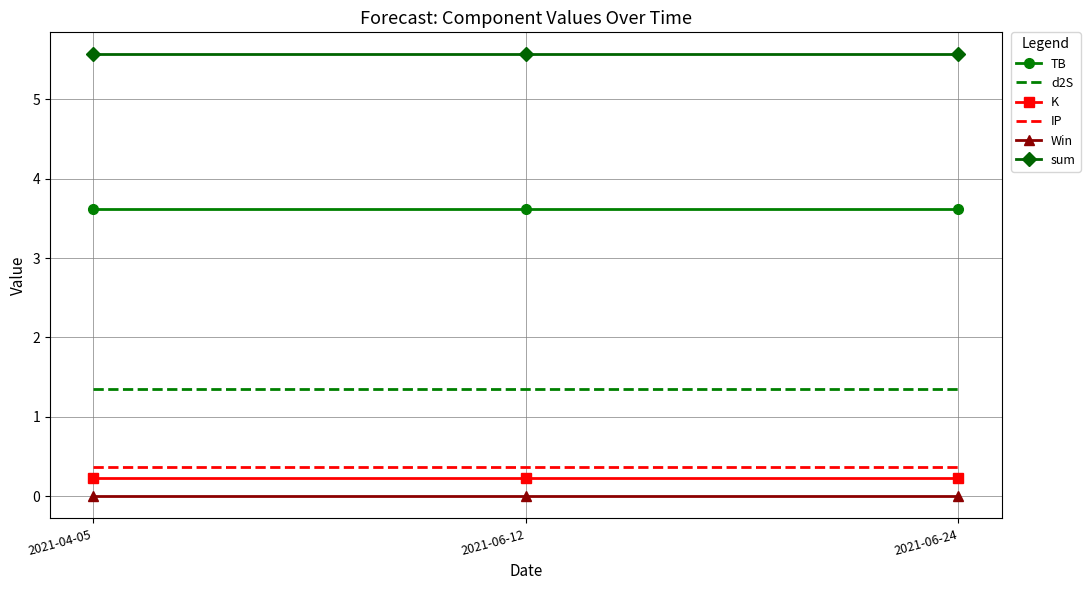

Reading left to right, list all the values displayed in this chart.

TB: 2021-04-05=3.6	2021-06-12=3.6	2021-06-24=3.6
d2S: 2021-04-05=1.4	2021-06-12=1.4	2021-06-24=1.4
K: 2021-04-05=0.2	2021-06-12=0.2	2021-06-24=0.2
IP: 2021-04-05=0.4	2021-06-12=0.4	2021-06-24=0.4
Win: 2021-04-05=0.0	2021-06-12=0.0	2021-06-24=0.0
sum: 2021-04-05=5.6	2021-06-12=5.6	2021-06-24=5.6